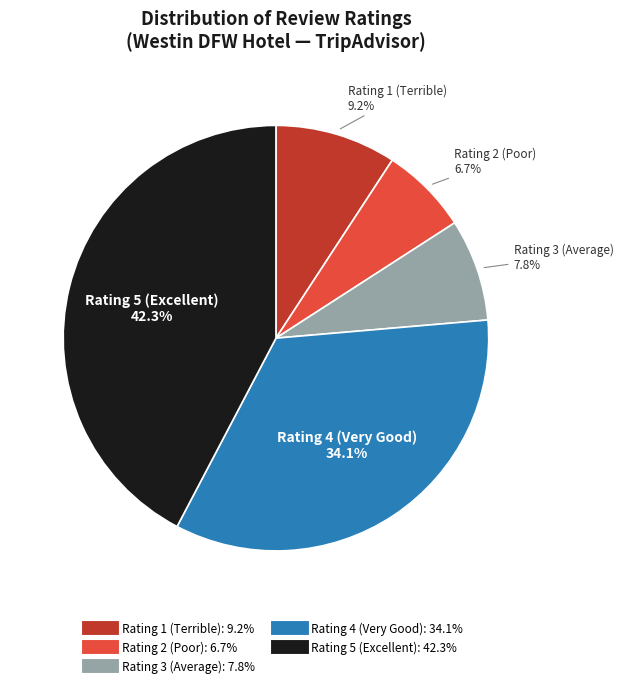

Which category has the biggest portion of the pie?

Rating 5 (Excellent)